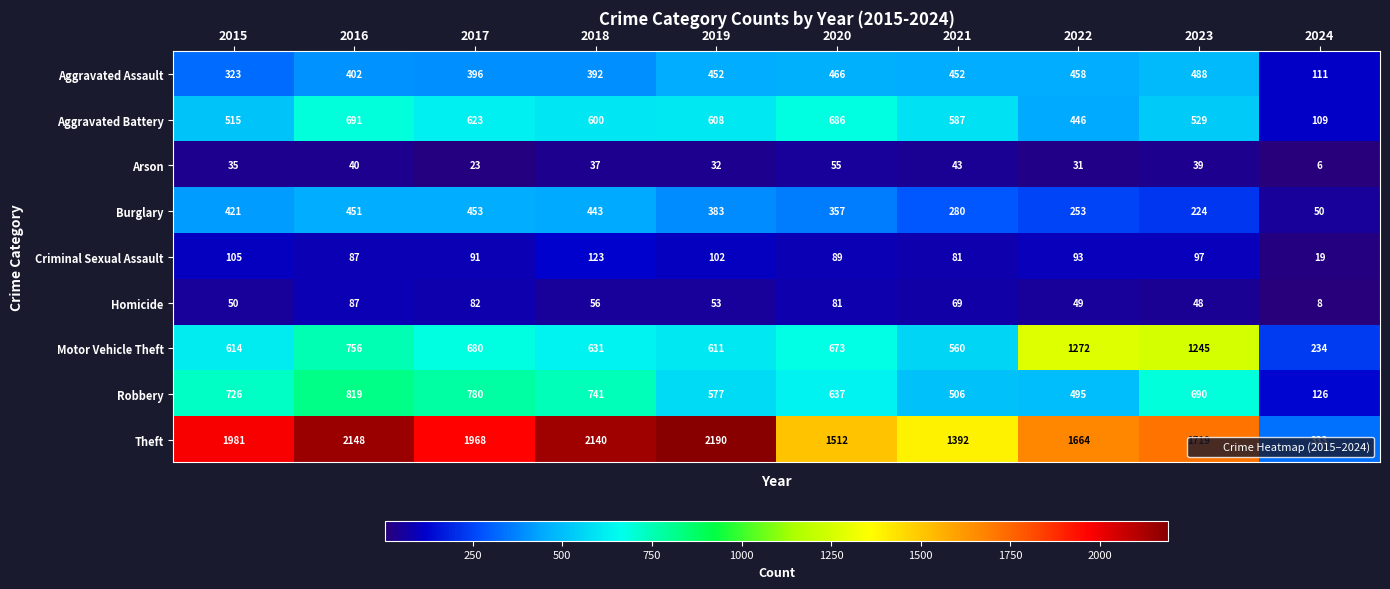

What value does the Arson series have at 2018?

37